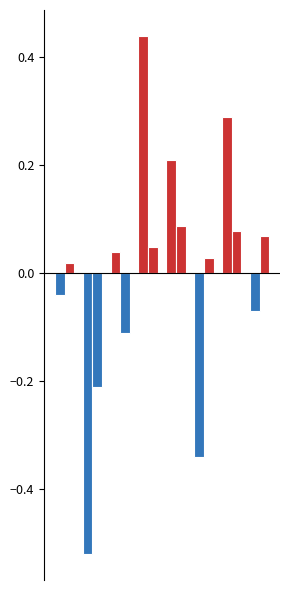

How many bars are there in each group?

2